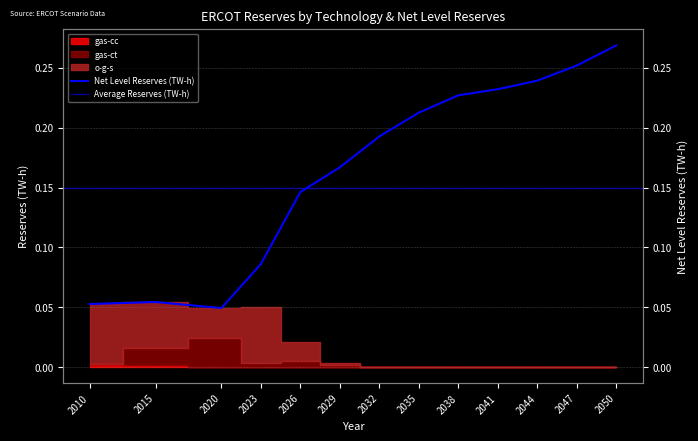

At which category does the data reach its first local valley?

2020